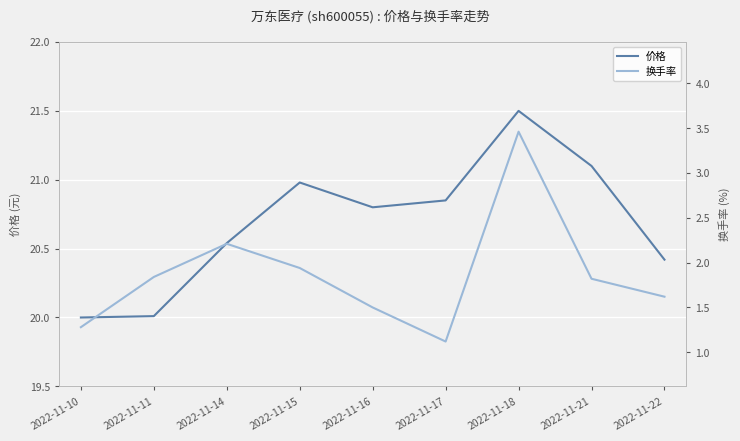

The value of 换手率 at 2022-11-22 is 2.6. True or false?

False